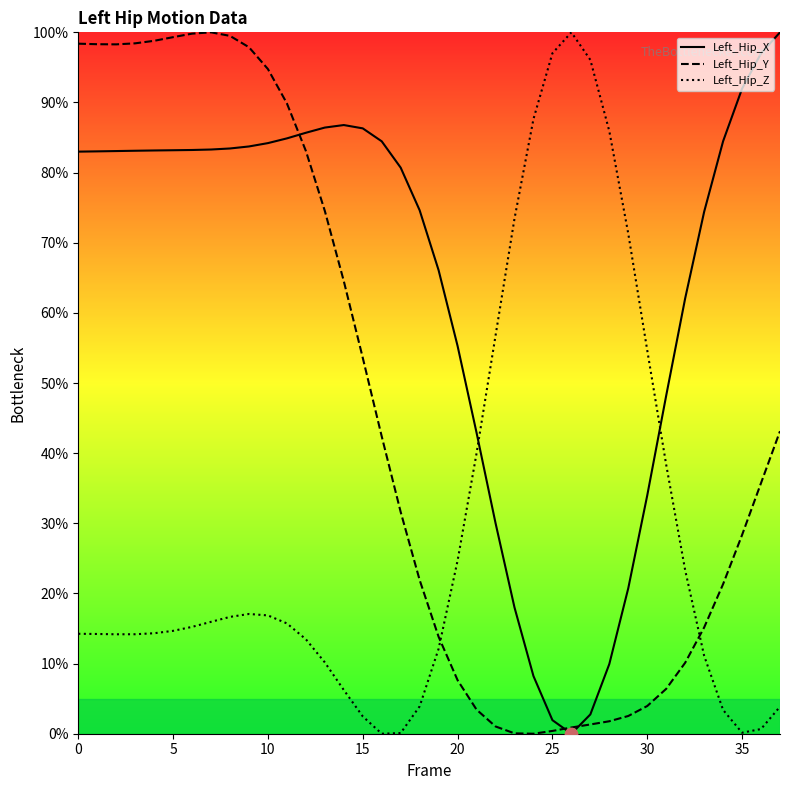

At how many categories does at least one series exceed 21?

38